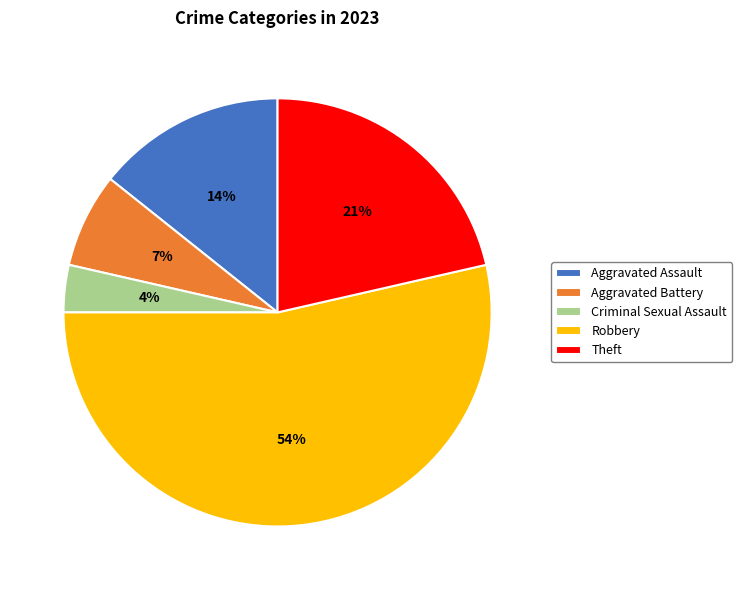

Which category accounts for the majority?

Robbery